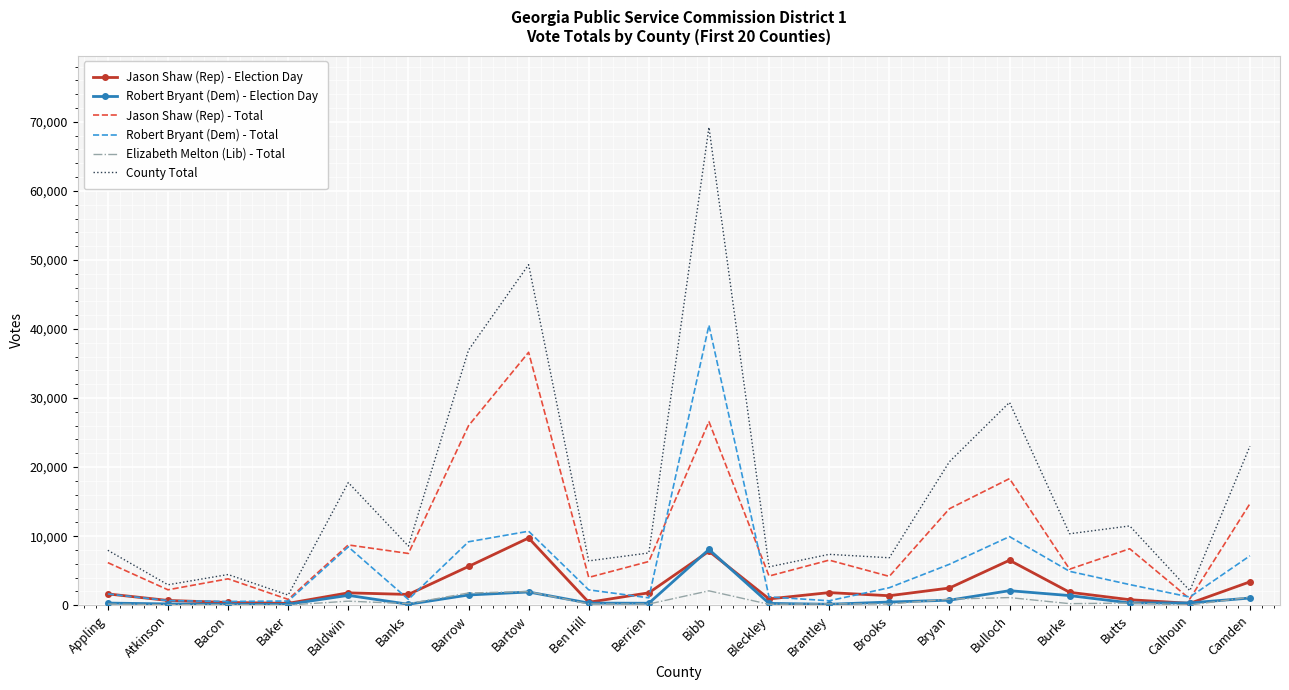

How many categories are shown in the chart?

20